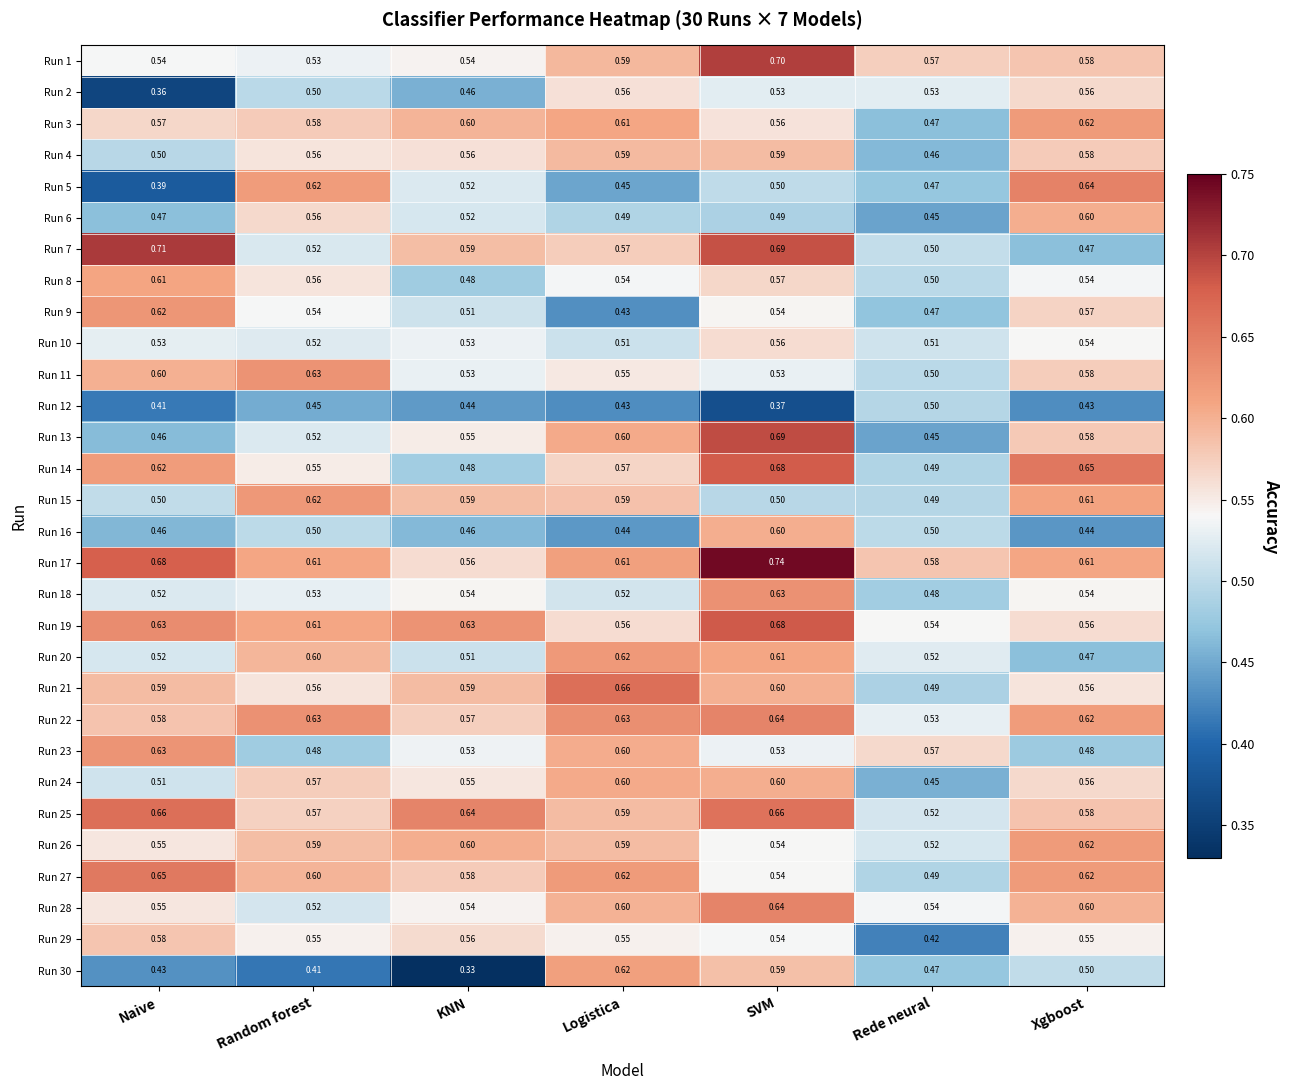

At which category is the sum across all series the highest?

SVM